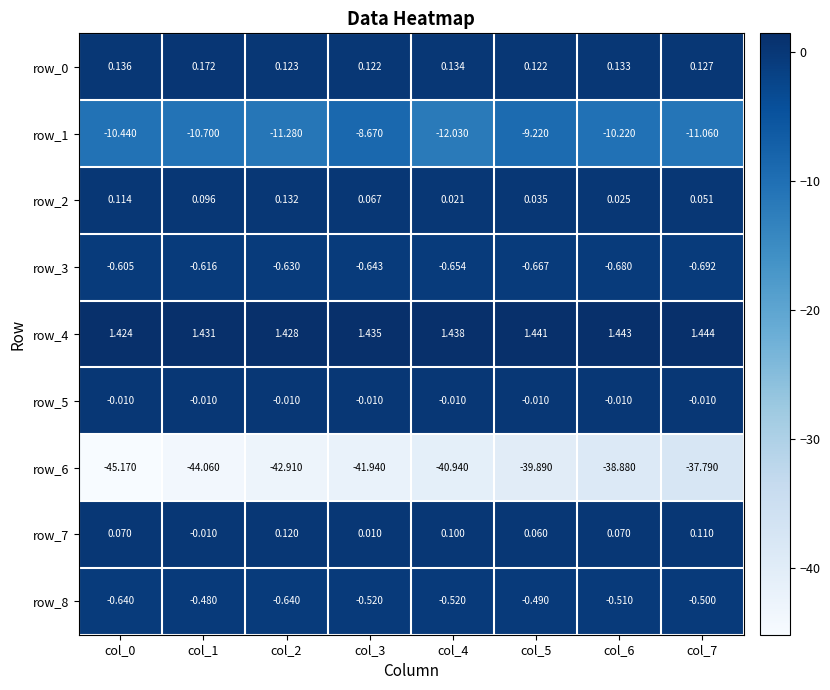

How many values in the row_6 series exceed -40?

3